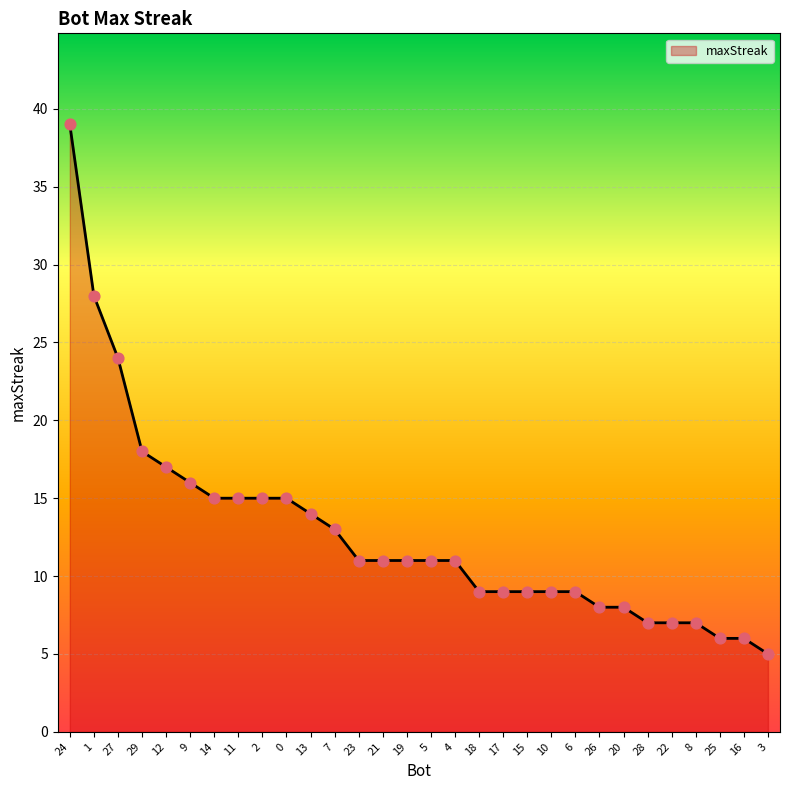

Approximately how many times larger is the value at 14 compared to 3?

3.0